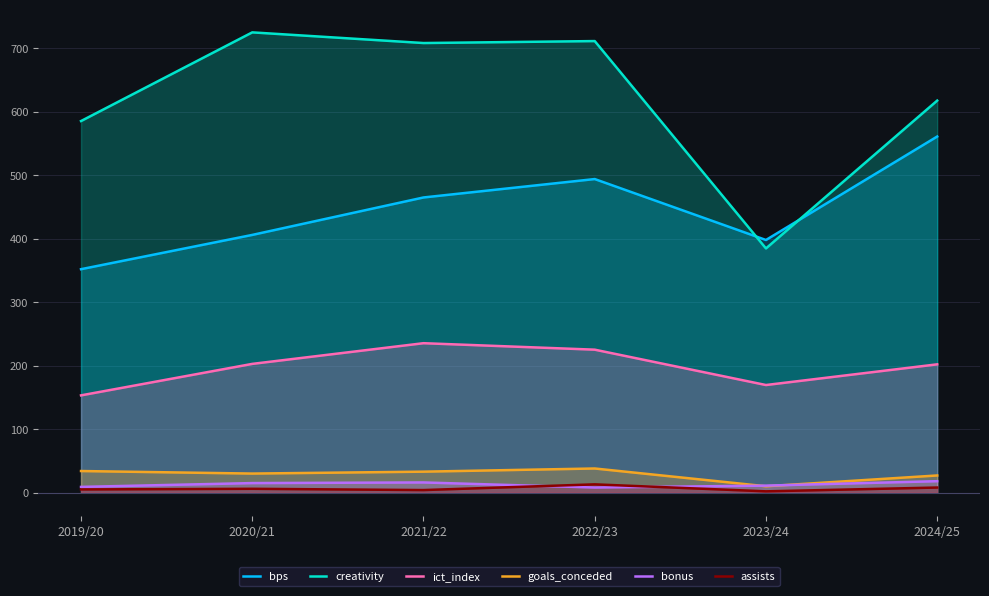

How many data points in goals_conceded are above 33?

2